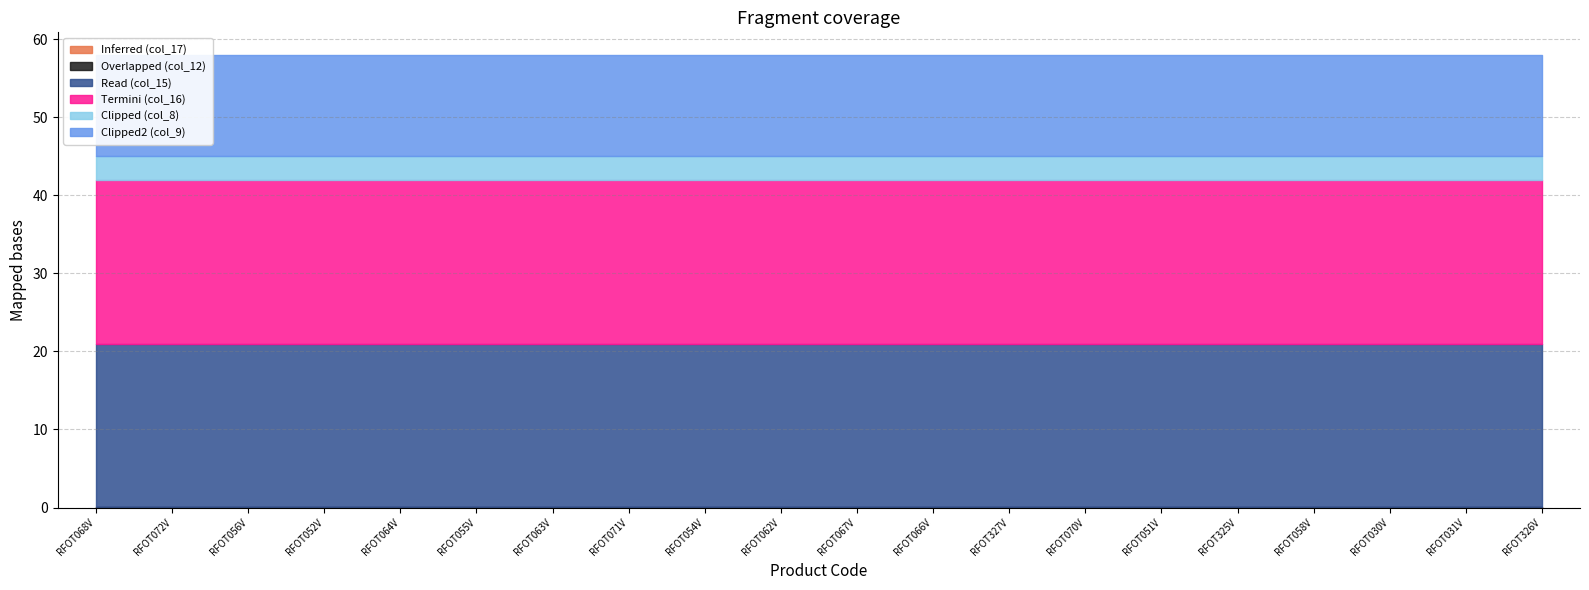

How many distinct data groups are displayed?

6